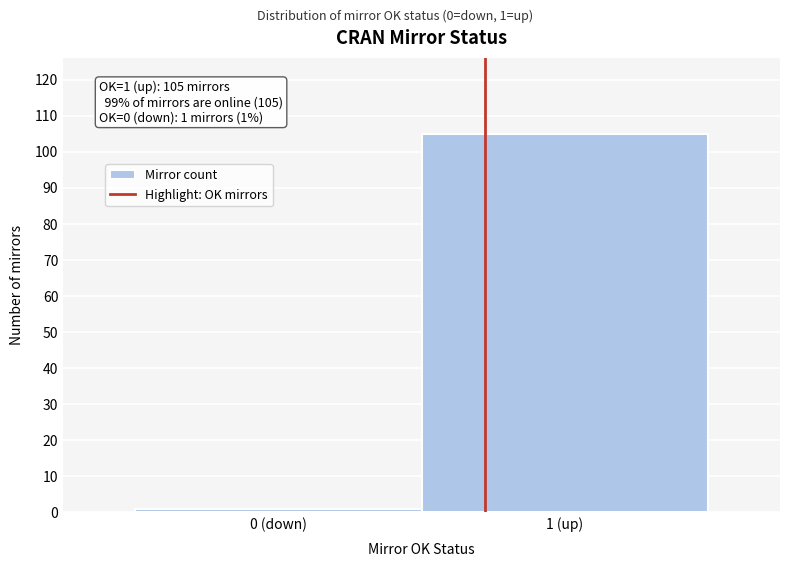

Reading right to left, extract all data points from this chart.

1 (up)=105	0 (down)=1